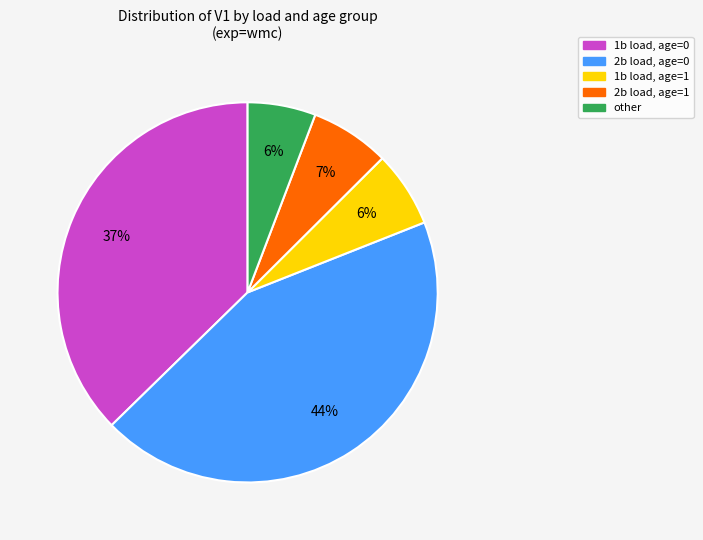

Is there a majority slice in this chart?

No